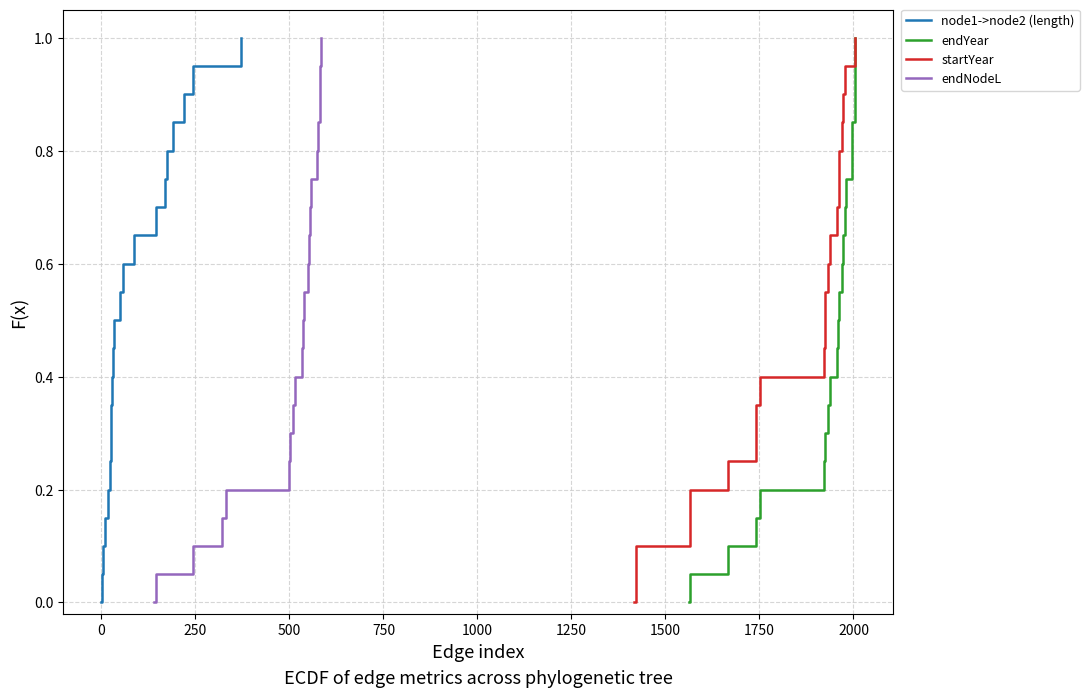

How many values in the endNodeL series exceed 0?

20